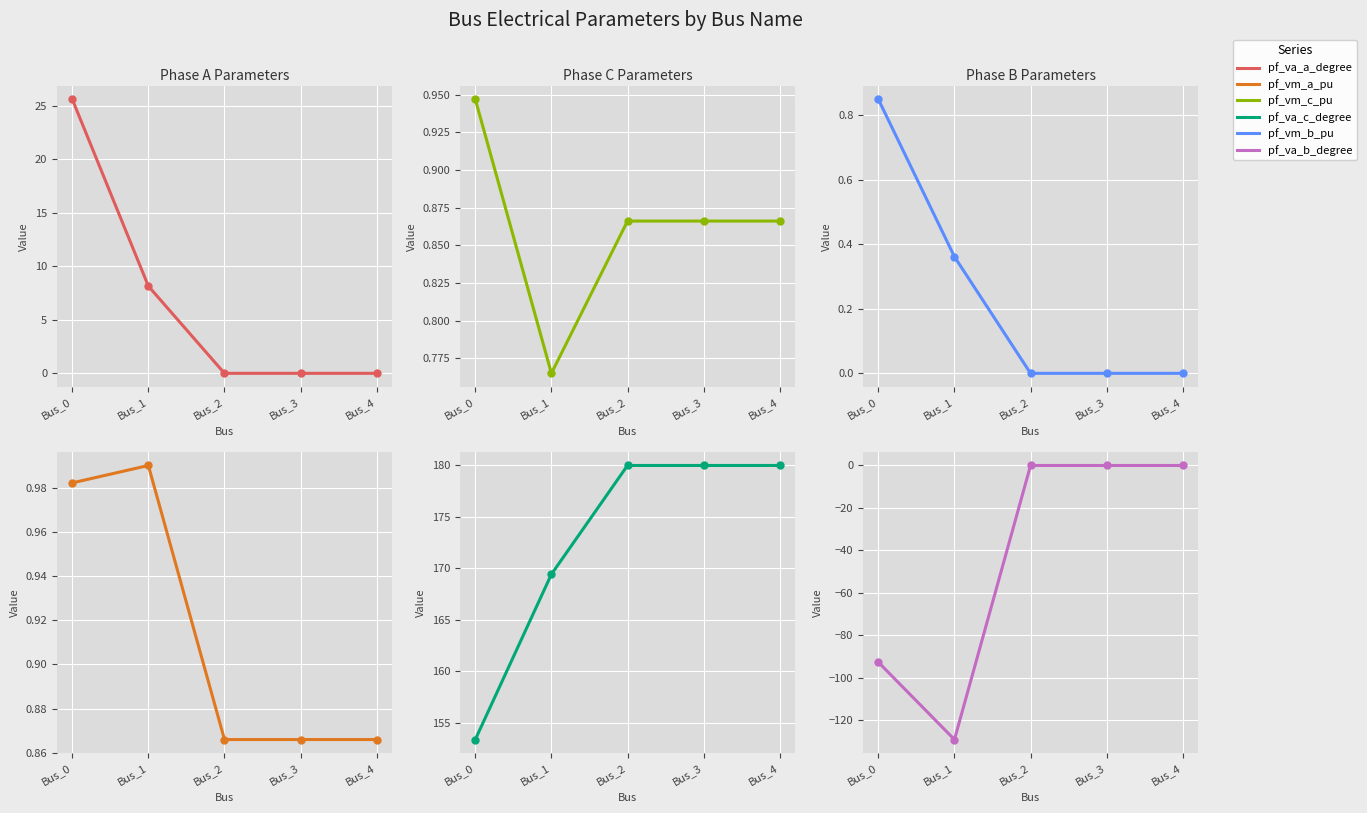

Is it true that pf_va_a_degree equals 6.0 at Bus_0?

False